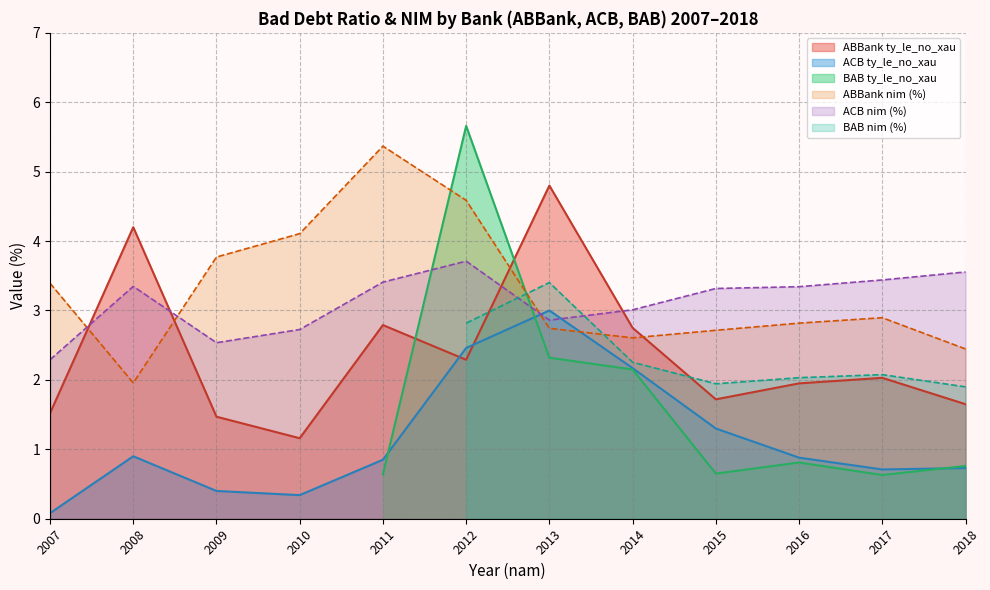

What is the approximate value of ABBank nim (%) at 2018?

2.4